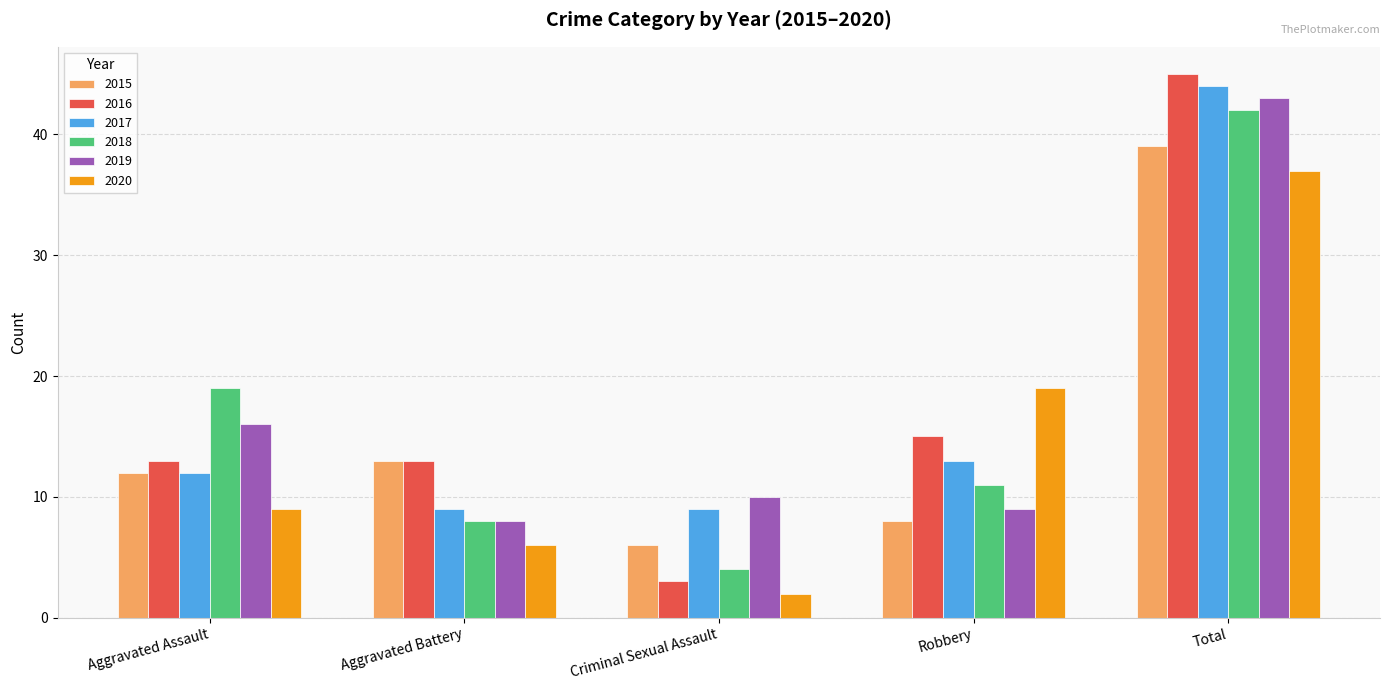

What position from the right is Robbery?

2